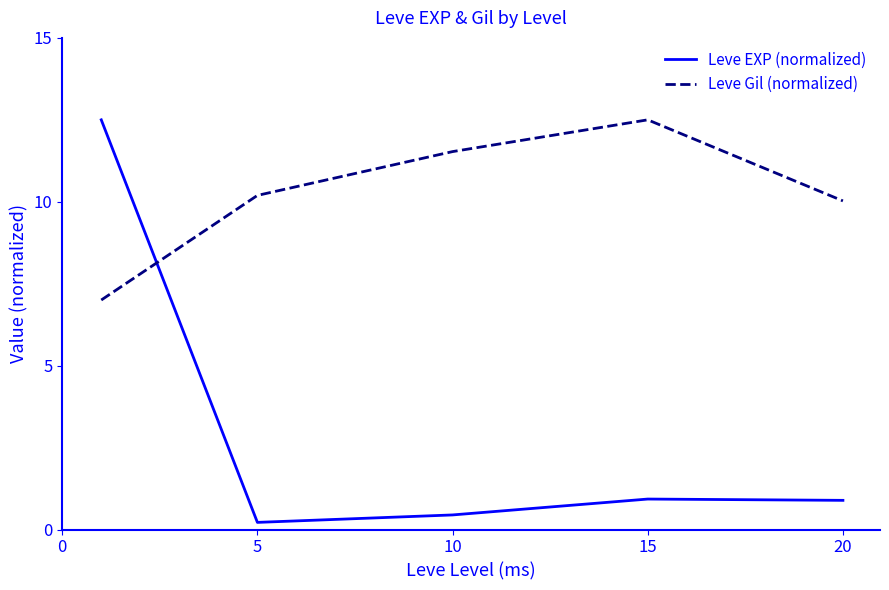

In Leve Gil (normalized), how many points are higher than both neighbors (excluding endpoints)?

1